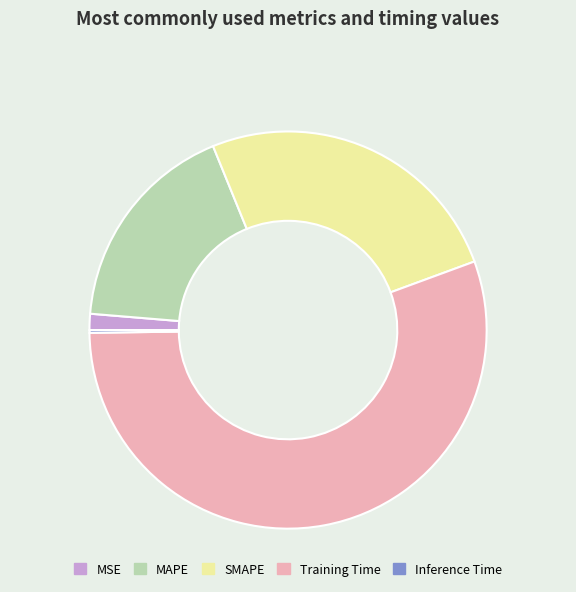

Between MAPE and MSE, which is larger?

MAPE